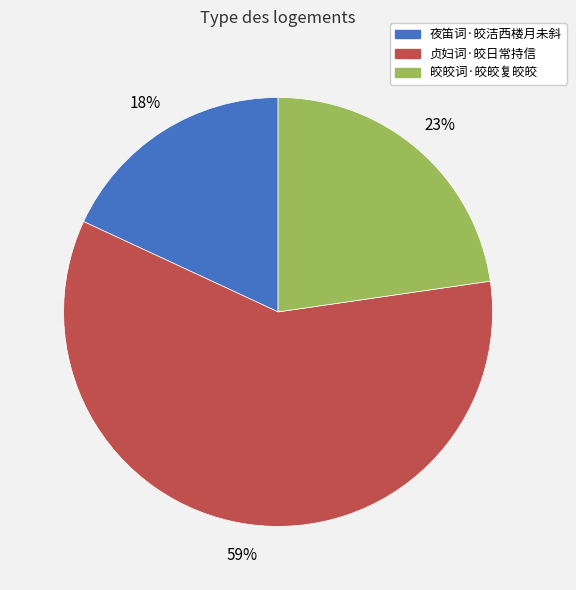

Which slice is the smallest?

夜笛词·皎洁西楼月未斜